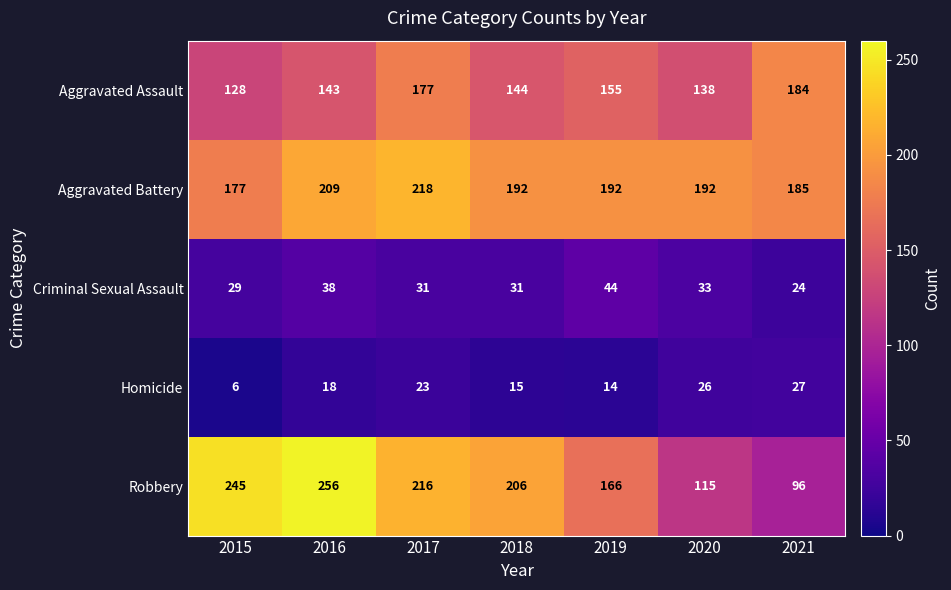

The Homicide series shows 15 at 2018. True or false?

True